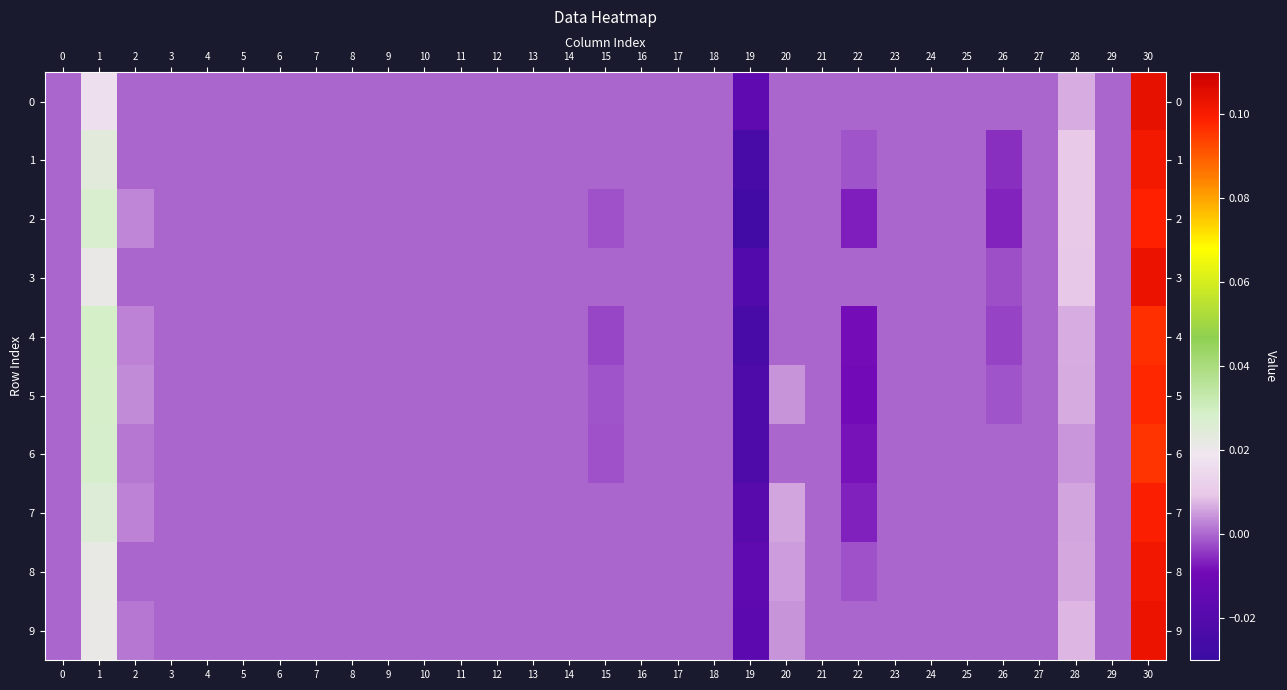

How many series are shown in this chart?

10